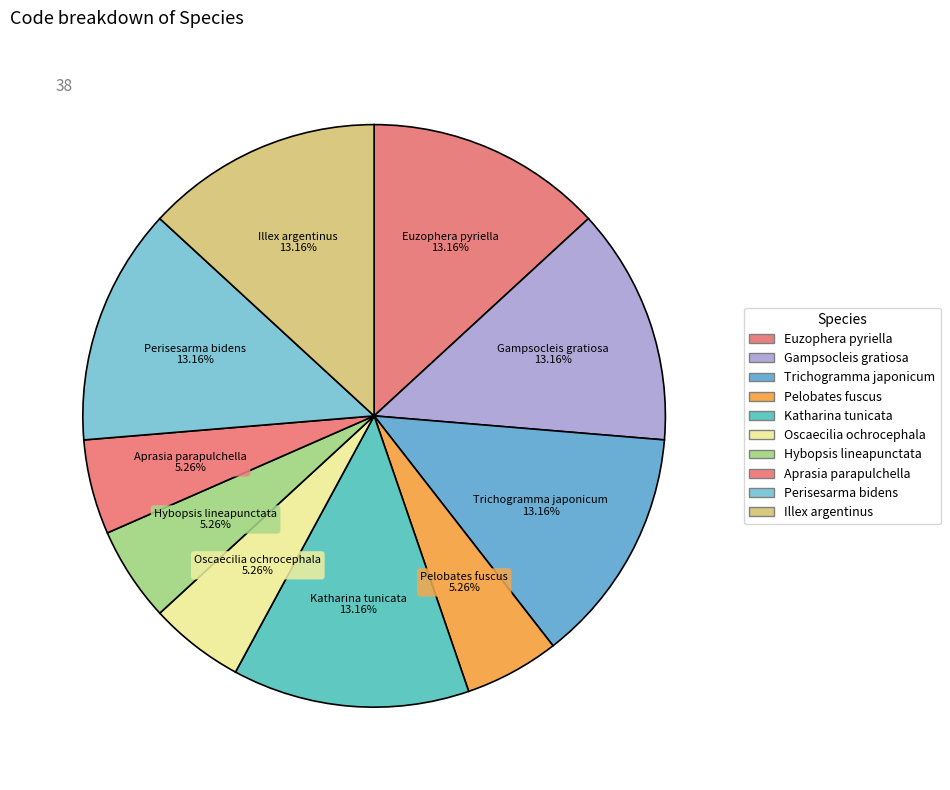

Does Oscaecilia ochrocephala represent more than half of the total?

No